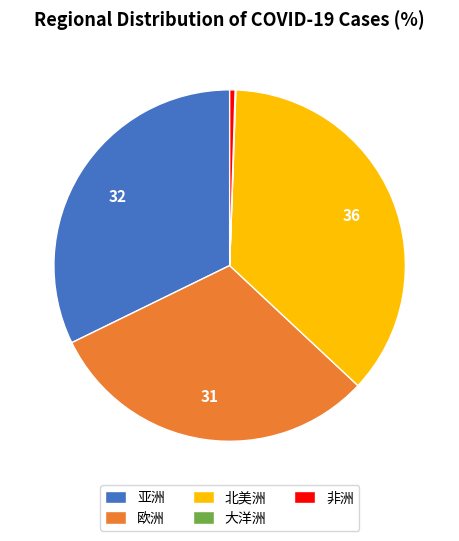

Between 非洲 and 欧洲, which is larger?

欧洲